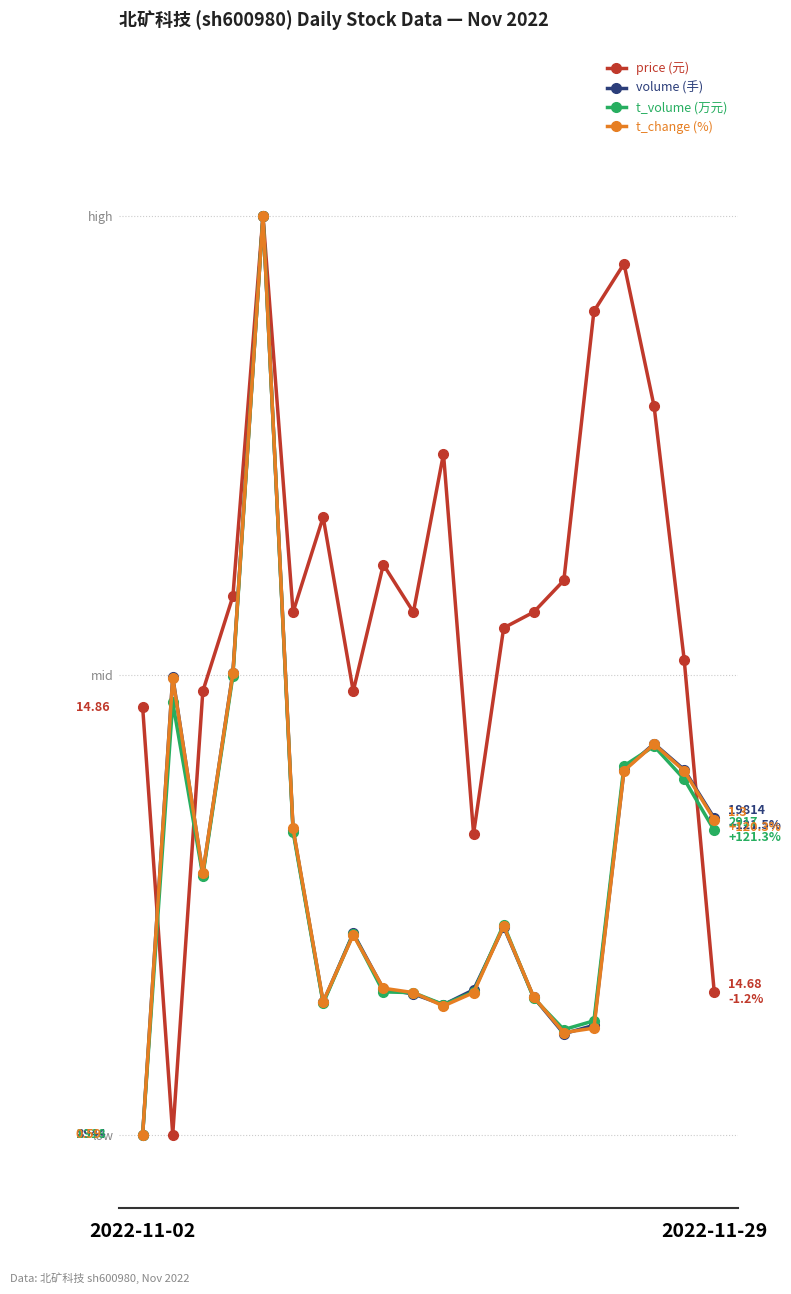

What are all the series names shown in the legend?

price (元), volume (手), t_volume (万元), t_change (%)